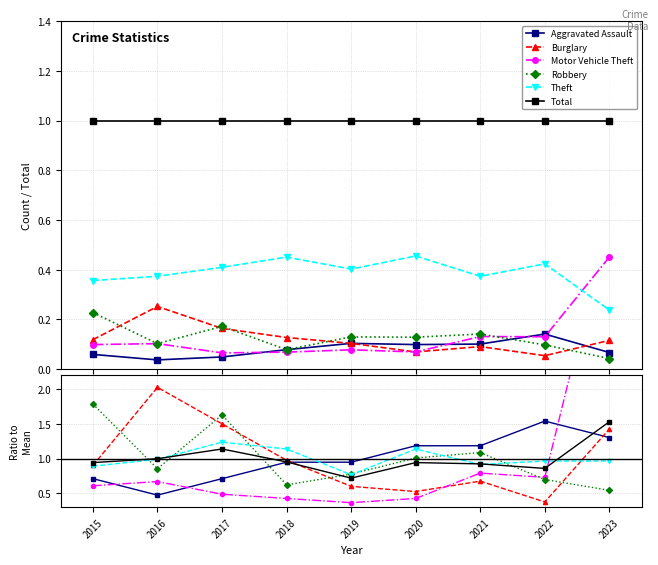

Reading right to left, what are all the values shown in this chart?

Aggravated Assault: 2023=1.3	2022=1.5	2021=1.2	2020=1.2	2019=0.9	2018=0.9	2017=0.7	2016=0.5	2015=0.7
Burglary: 2023=1.4	2022=0.4	2021=0.7	2020=0.5	2019=0.6	2018=1.0	2017=1.5	2016=2.0	2015=0.9
Motor Vehicle Theft: 2023=4.5	2022=0.7	2021=0.8	2020=0.4	2019=0.4	2018=0.4	2017=0.5	2016=0.7	2015=0.6
Robbery: 2023=0.5	2022=0.7	2021=1.1	2020=1.0	2019=0.8	2018=0.6	2017=1.6	2016=0.9	2015=1.8
Theft: 2023=1.0	2022=1.0	2021=0.9	2020=1.1	2019=0.8	2018=1.1	2017=1.2	2016=1.0	2015=0.9
Total: 2023=1.5	2022=0.9	2021=0.9	2020=0.9	2019=0.7	2018=1.0	2017=1.1	2016=1.0	2015=0.9